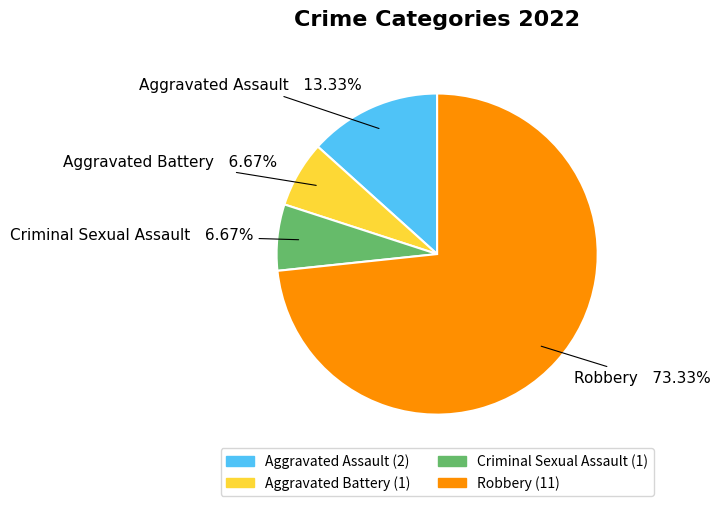

Does Criminal Sexual Assault represent more than half of the total?

No